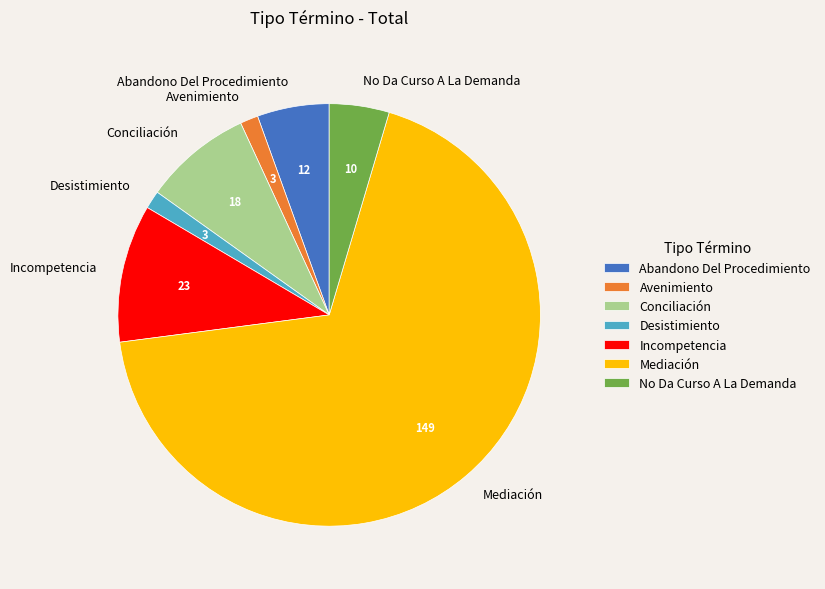

The Incompetencia slice represents 11% of the pie. True or false?

True